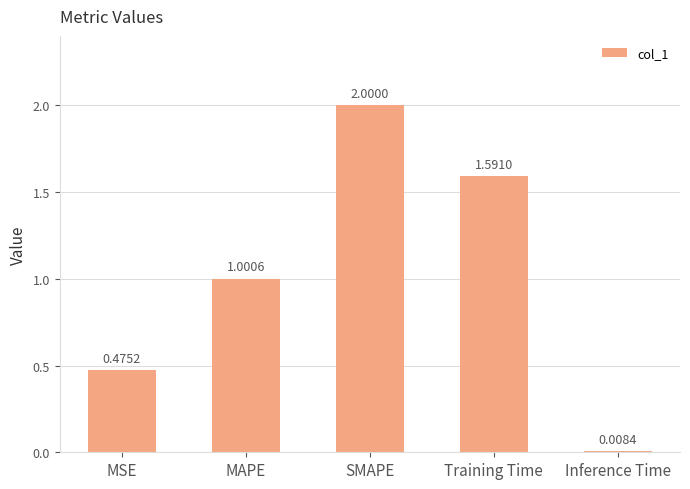

At which category does the chart reach its minimum across all series?

Inference Time